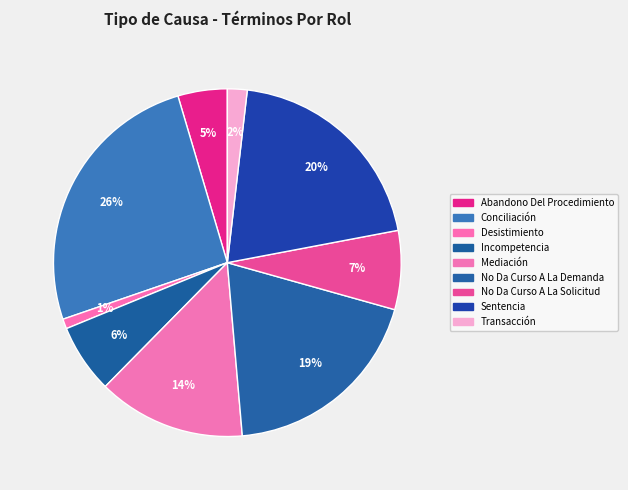

To the nearest percent, what is the difference between the largest and smallest slice percentages?

25%